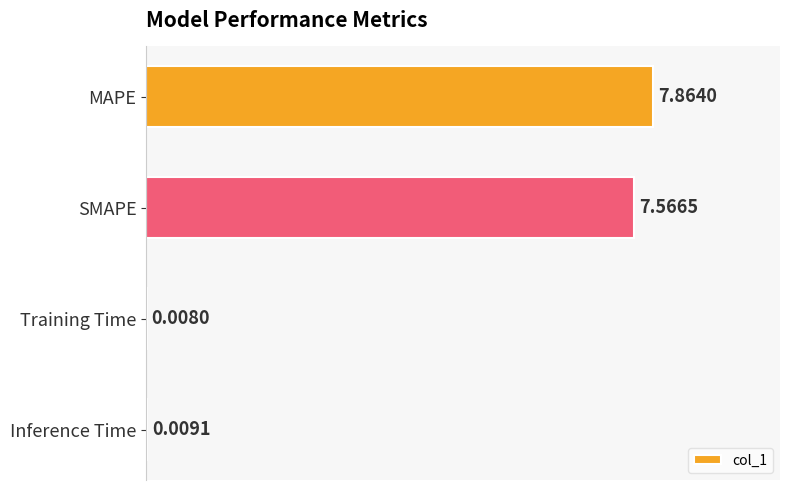

What is the sum of all values?

15.4